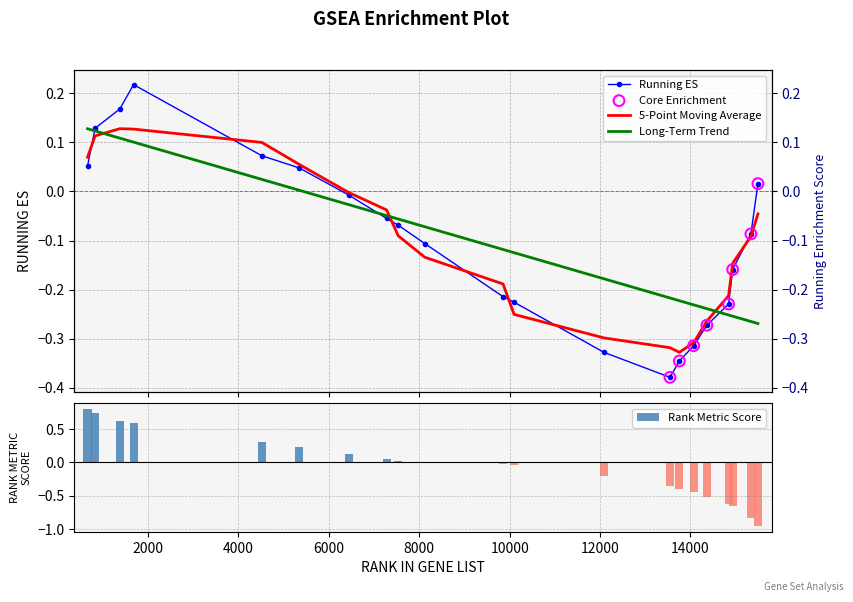

Which series has the largest total across all categories?

rank_metric_score